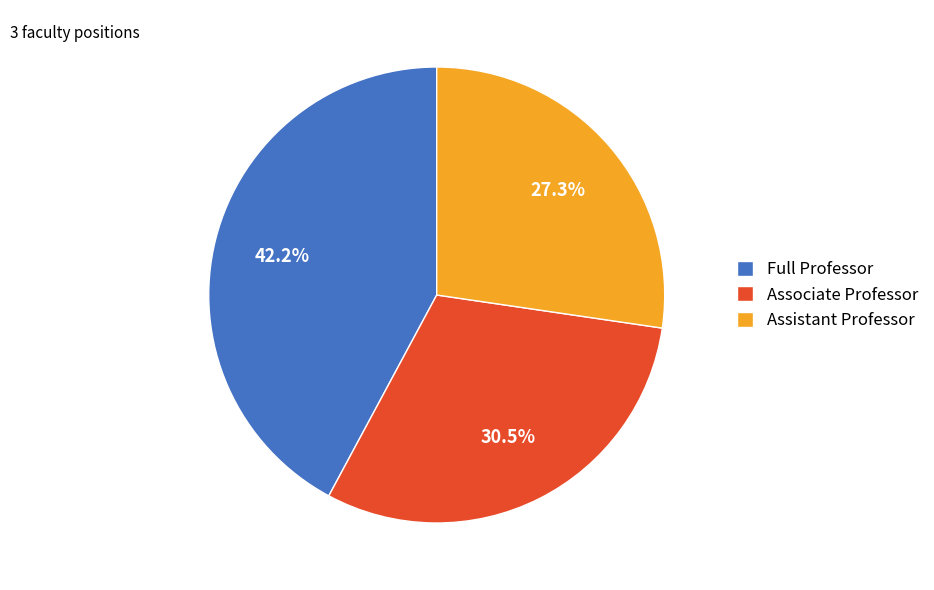

Does Assistant Professor account for over 50% of the chart?

No